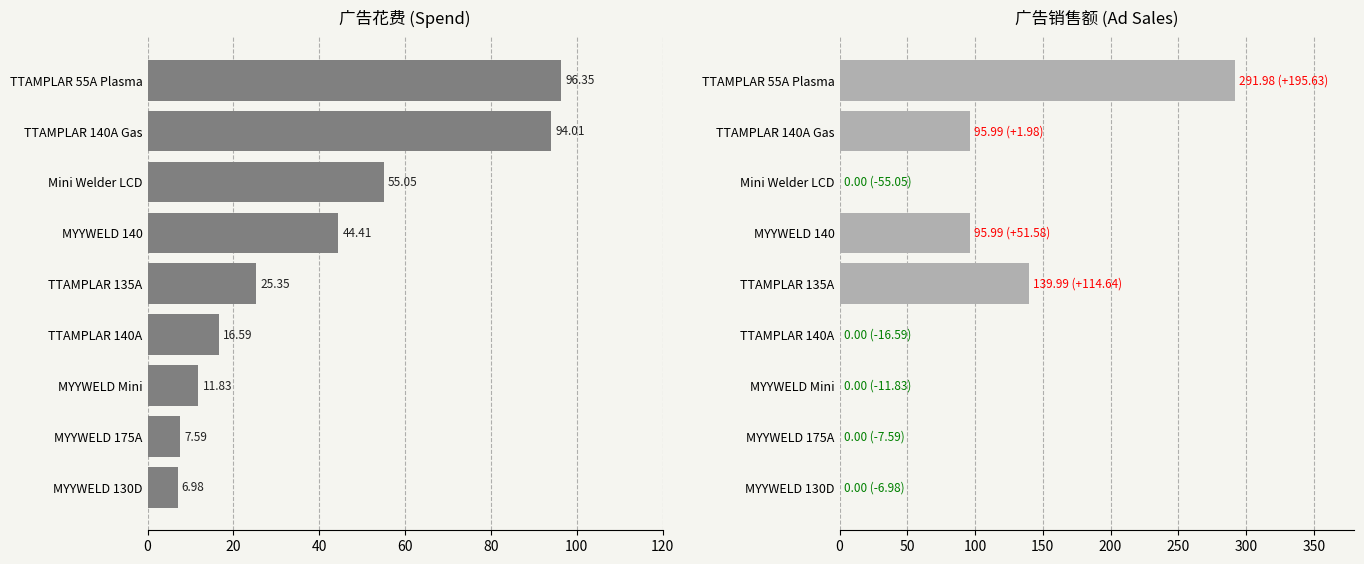

At how many categories does at least one series exceed 227?

1